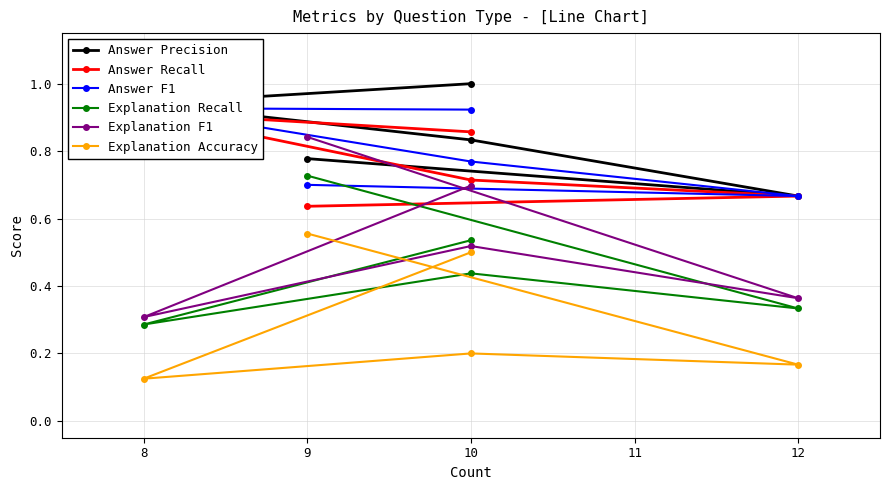

How many lines are shown in the chart?

6